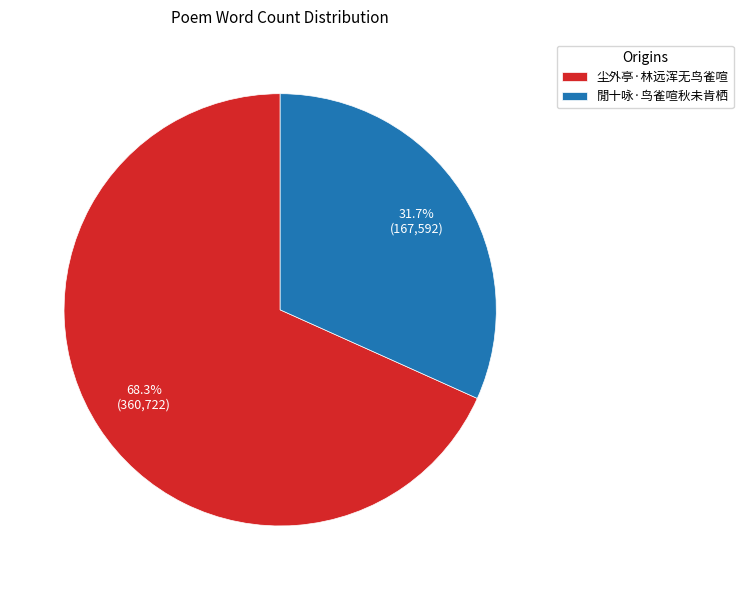

Approximately how many times larger is the value at 閒十咏·鸟雀喧秋未肯栖 compared to 尘外亭·林远浑无鸟雀喧?

0.5